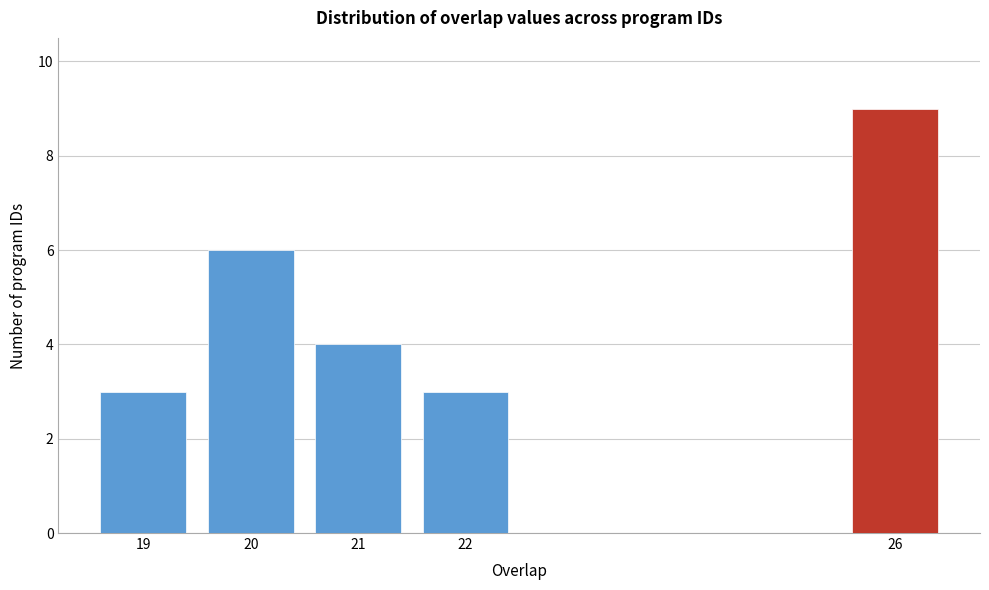

Reading left to right, extract all data points from this chart.

19=3	20=6	21=4	22=3	26=9